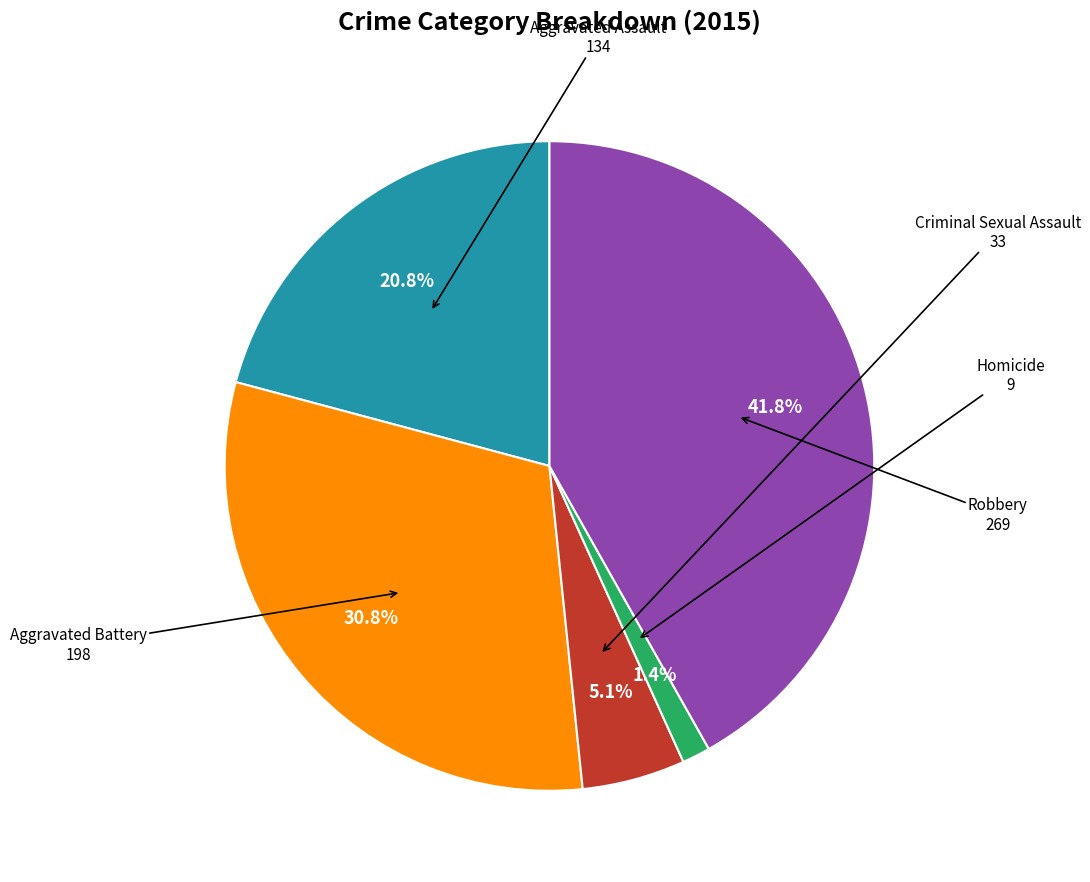

Count the number of slices in the pie.

5